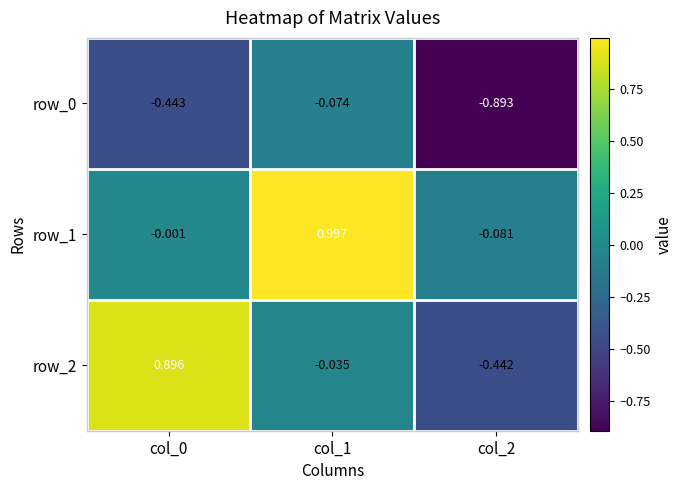

Is the value of row_1 at col_0 greater than the value of row_0 at col_0?

Yes